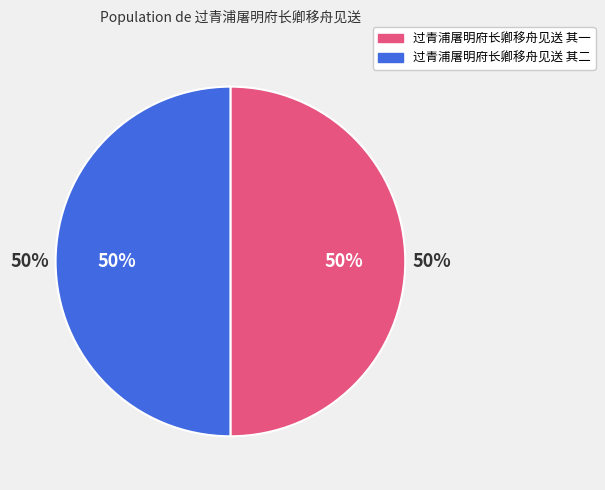

What percentage do 过青浦屠明府长卿移舟见送 其一 and 过青浦屠明府长卿移舟见送 其二 together represent?

100.0%